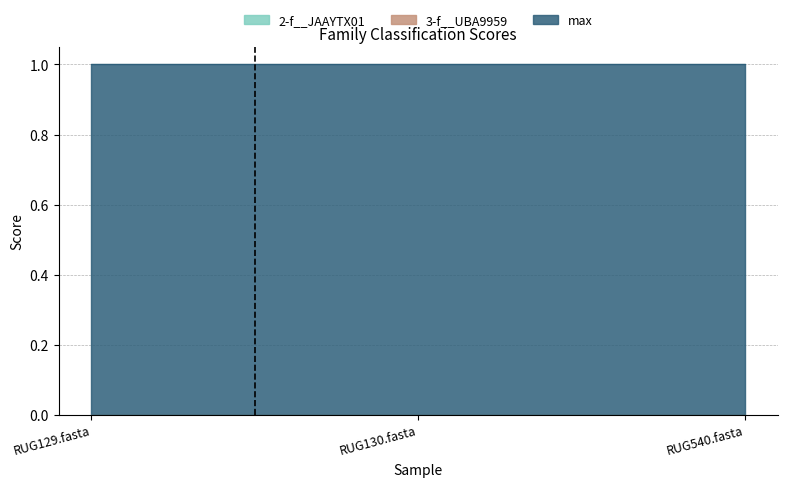

Which series has the largest range (max minus min)?

2-f__JAAYTX01